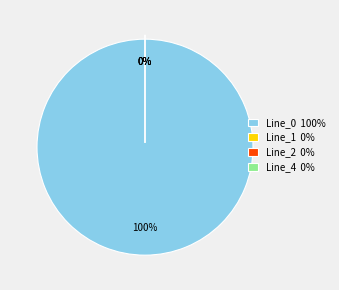

Which category accounts for the majority?

Line_0